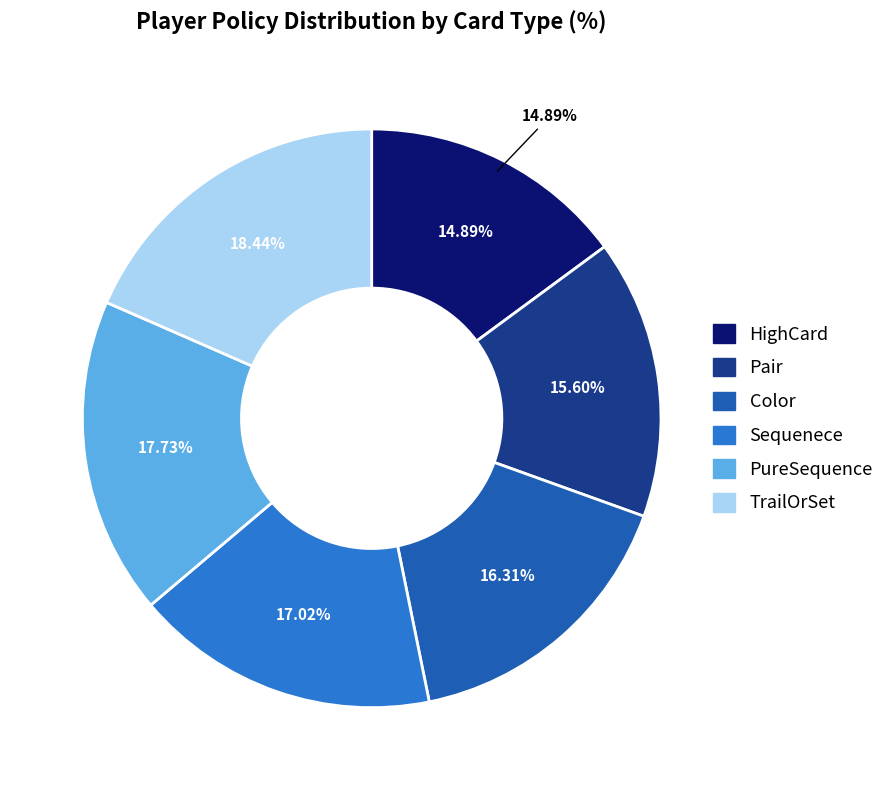

Is there a majority slice in this chart?

No